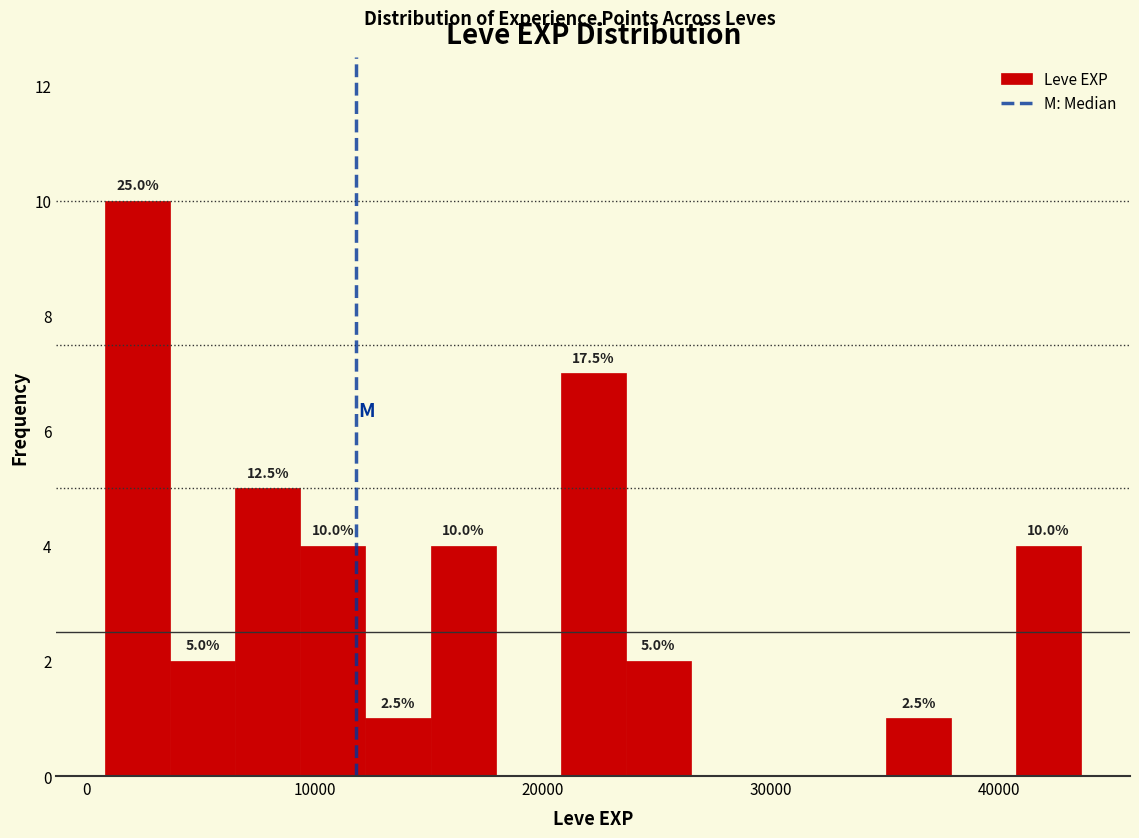

Around what value on the x-axis is the tallest bar? Give the approximate position of its centre, as read against the axis.

2000